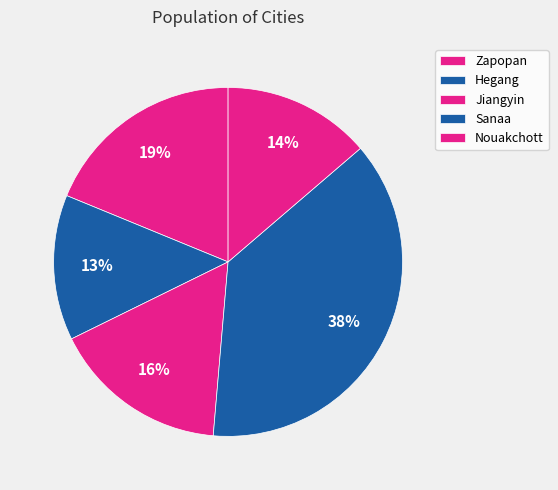

Which slice is the largest?

Sanaa